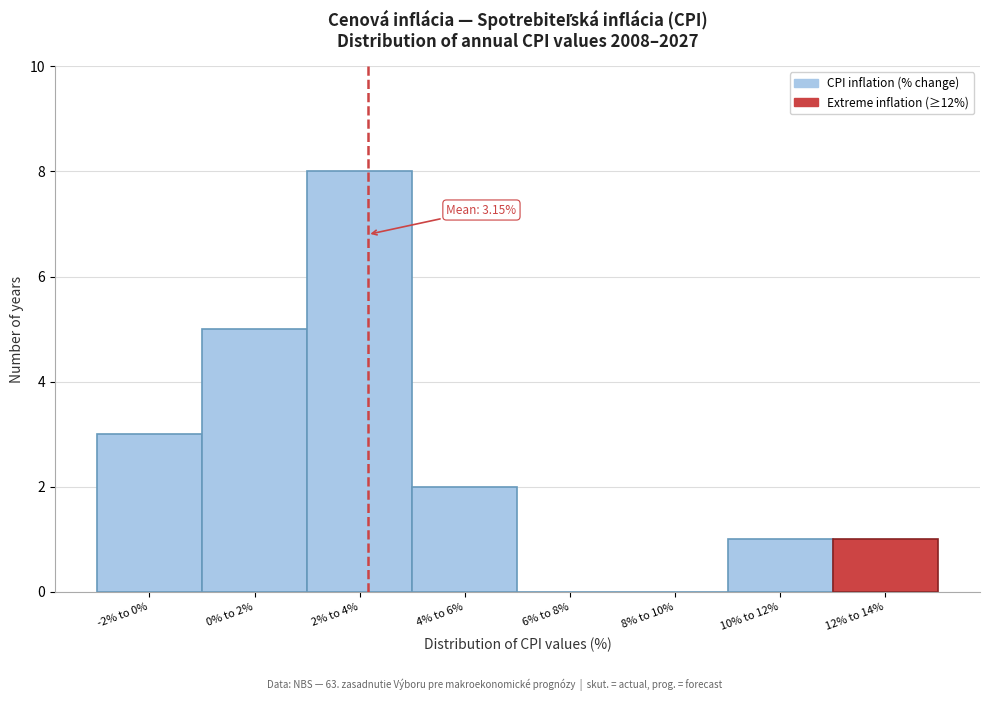

Reading left to right, what are all the values shown in this chart?

-2% to 0%=3	0% to 2%=5	2% to 4%=8	4% to 6%=2	6% to 8%=0	8% to 10%=0	10% to 12%=1	12% to 14%=1